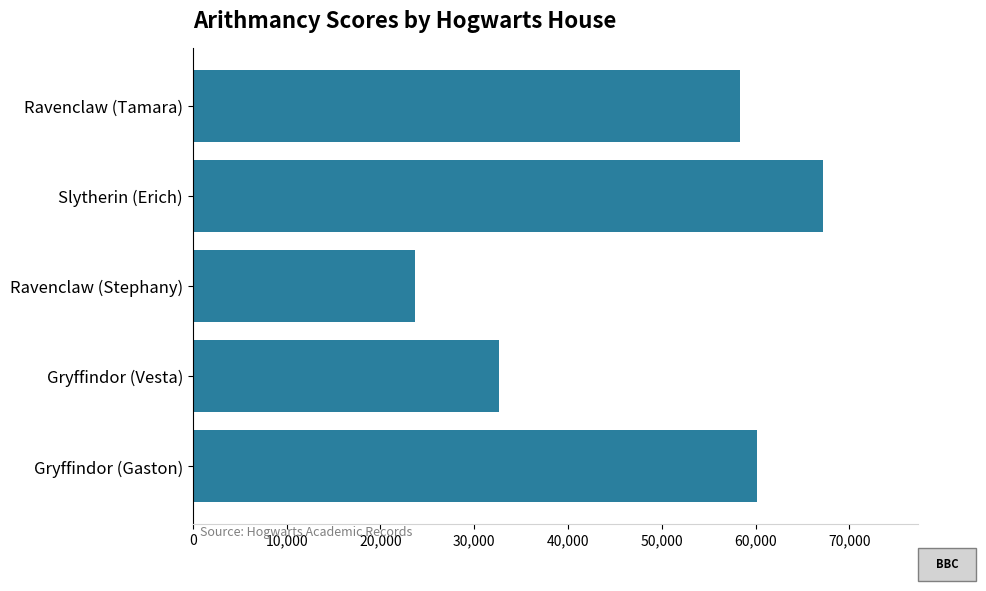

Is it true that the value at Gryffindor (Gaston) is 60158?

True